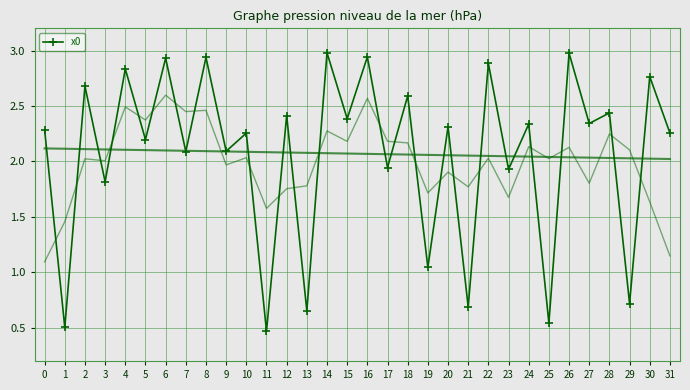

How many points are higher than both their immediate neighbors (excluding endpoints)?

15